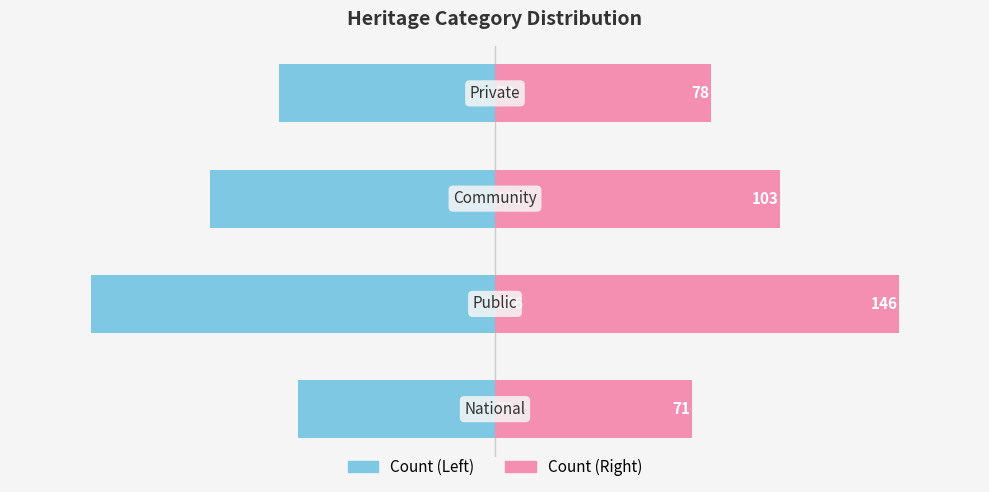

Reading left to right, what are all the values shown in this chart?

Count (left): 0=-71	1=-146	2=-103	3=-78
Count (right): 0=71	1=146	2=103	3=78